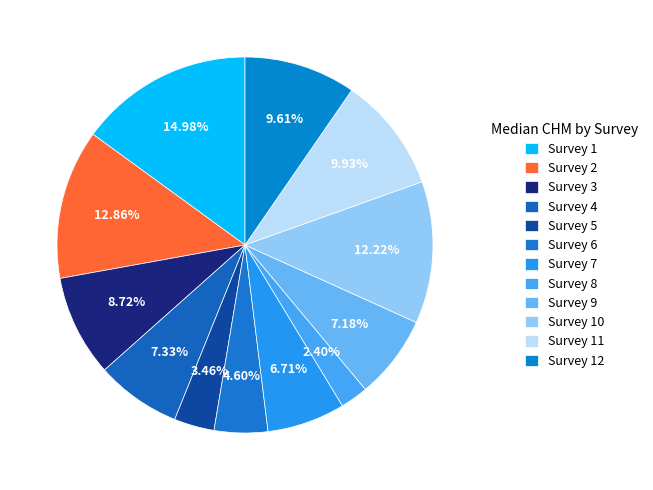

Is there a majority slice in this chart?

No